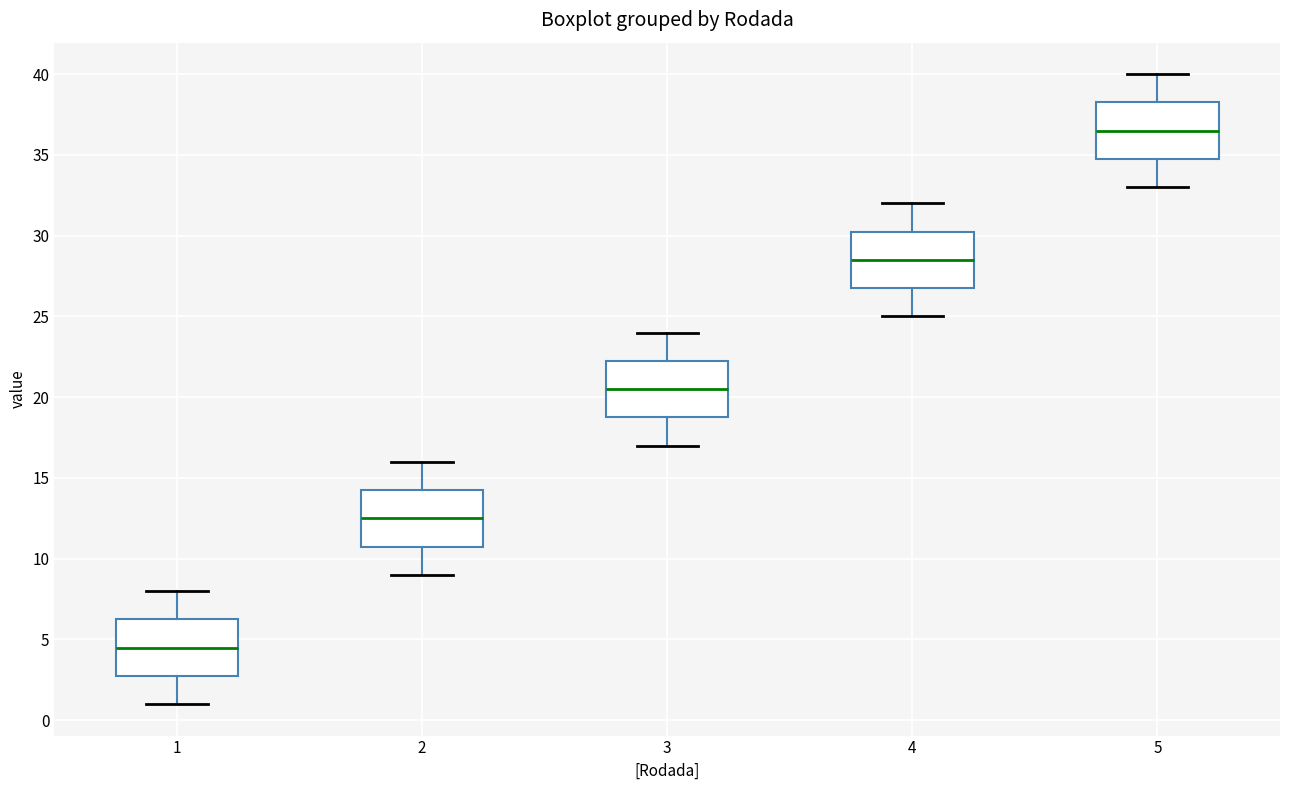

Which box's median line is the lowest?

1